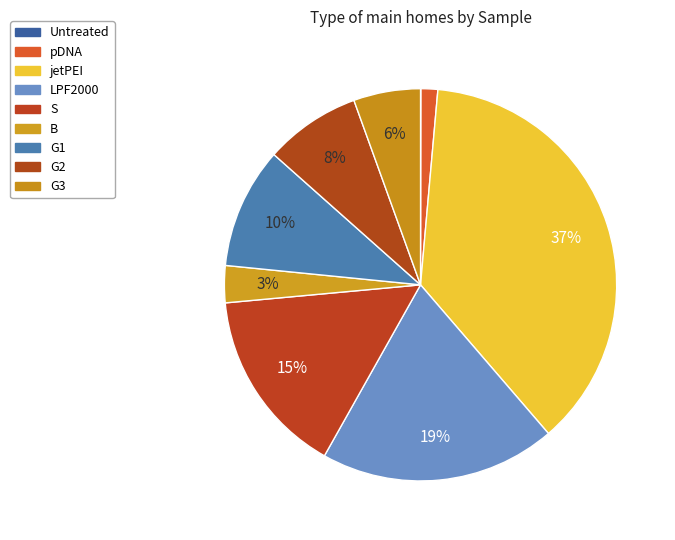

To the nearest percent, what percentage of the pie is G3?

6%